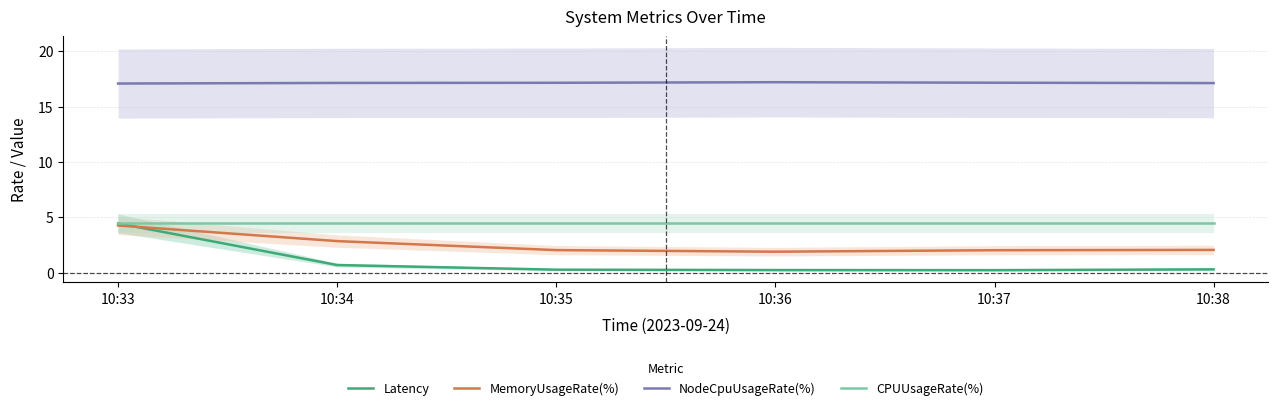

Rank the series by their maximum value, from lowest to highest.

MemoryUsageRate(%), Latency, CPUUsageRate(%), NodeCpuUsageRate(%)